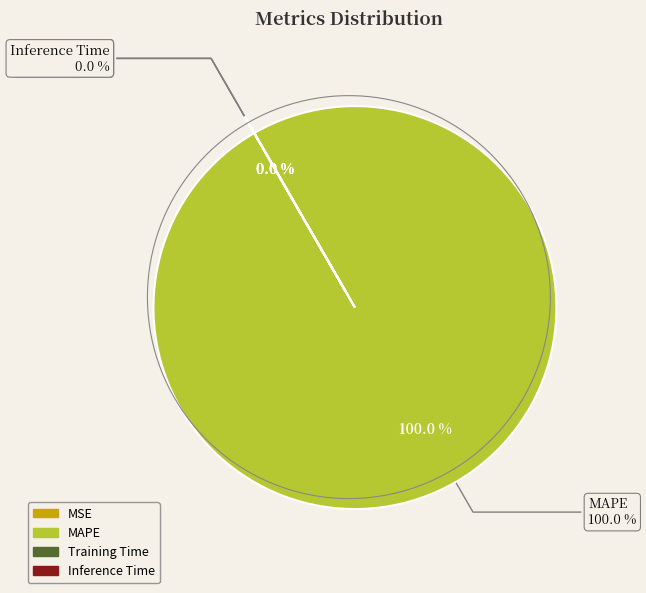

Which category has the biggest portion of the pie?

MAPE